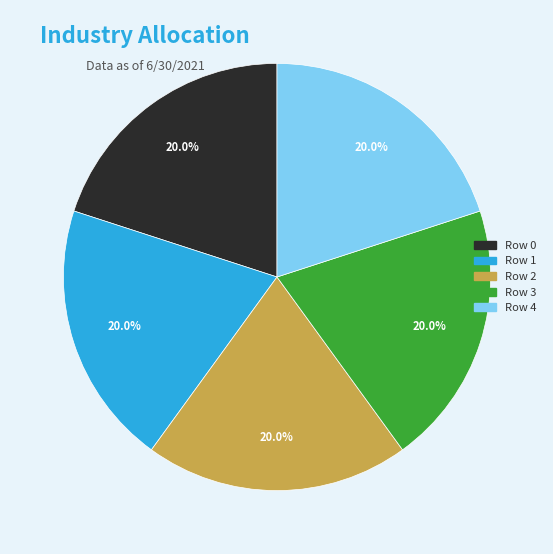

What is the ratio of the value at Row 0 to the value at Row 4?

1.0